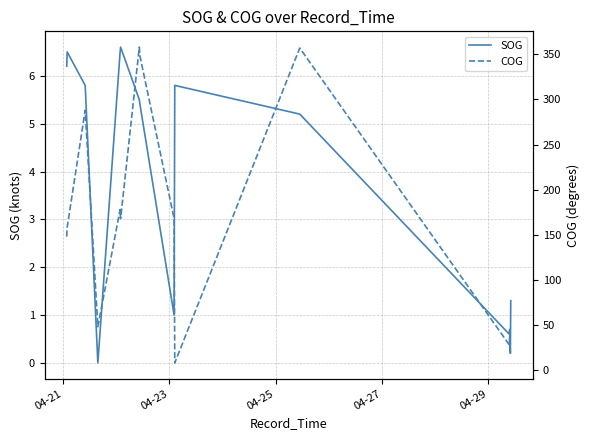

How many data points in SOG are less than 5?

6